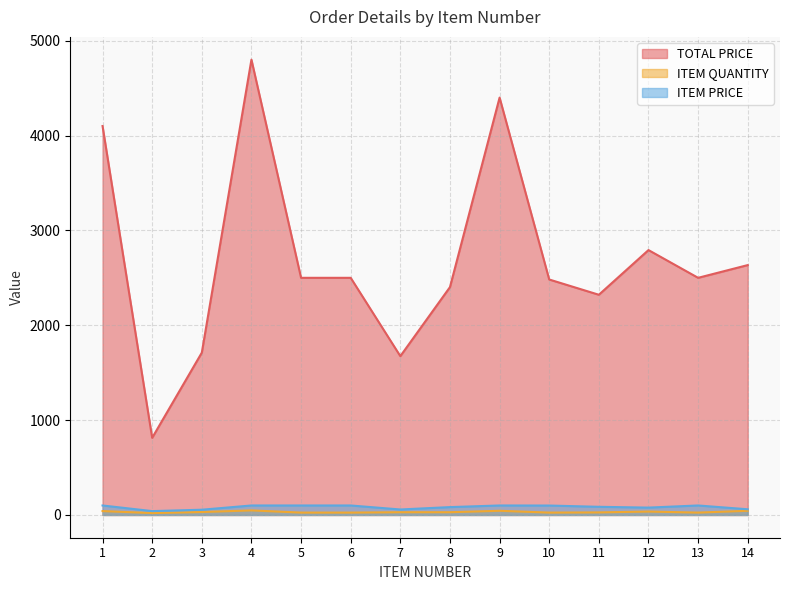

Reading right to left, what are all the values shown in this chart?

TOTAL PRICE: 14=2634.3	13=2500.0	12=2792.5	11=2321.5	10=2482.2	9=4400.0	8=2402.1	7=1674.2	6=2500.0	5=2500.0	4=4800.0	3=1710.9	2=813.2	1=4100.0
ITEM QUANTITY: 14=44.0	13=25.0	12=36.0	11=27.0	10=25.0	9=44.0	8=29.0	7=29.0	6=25.0	5=25.0	4=48.0	3=31.0	2=20.0	1=41.0
ITEM PRICE: 14=59.9	13=100.0	12=77.6	11=86.0	10=99.3	9=100.0	8=82.8	7=57.7	6=100.0	5=100.0	4=100.0	3=55.2	2=40.7	1=100.0